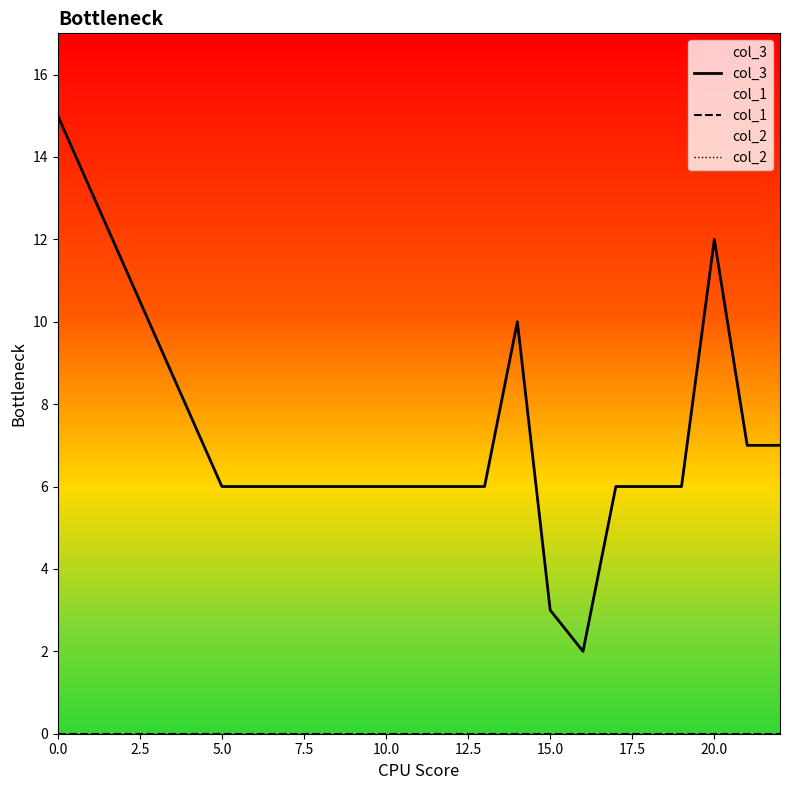

What is the difference between the maximum and second lowest values in the col_3 series?

12